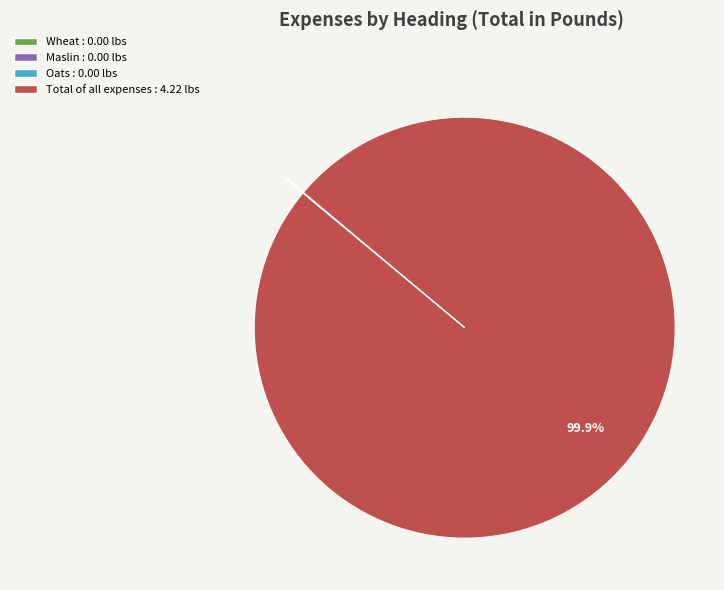

Is it true that Total of all expenses is 93% of the pie?

False